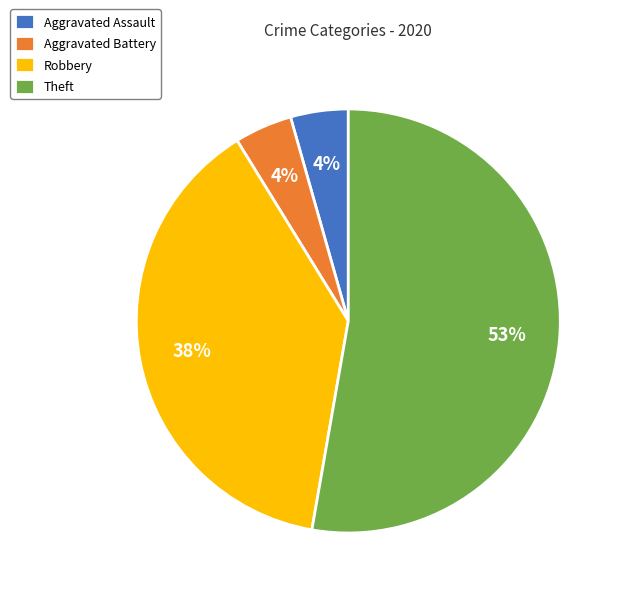

Is it true that Robbery is 38% of the pie?

True